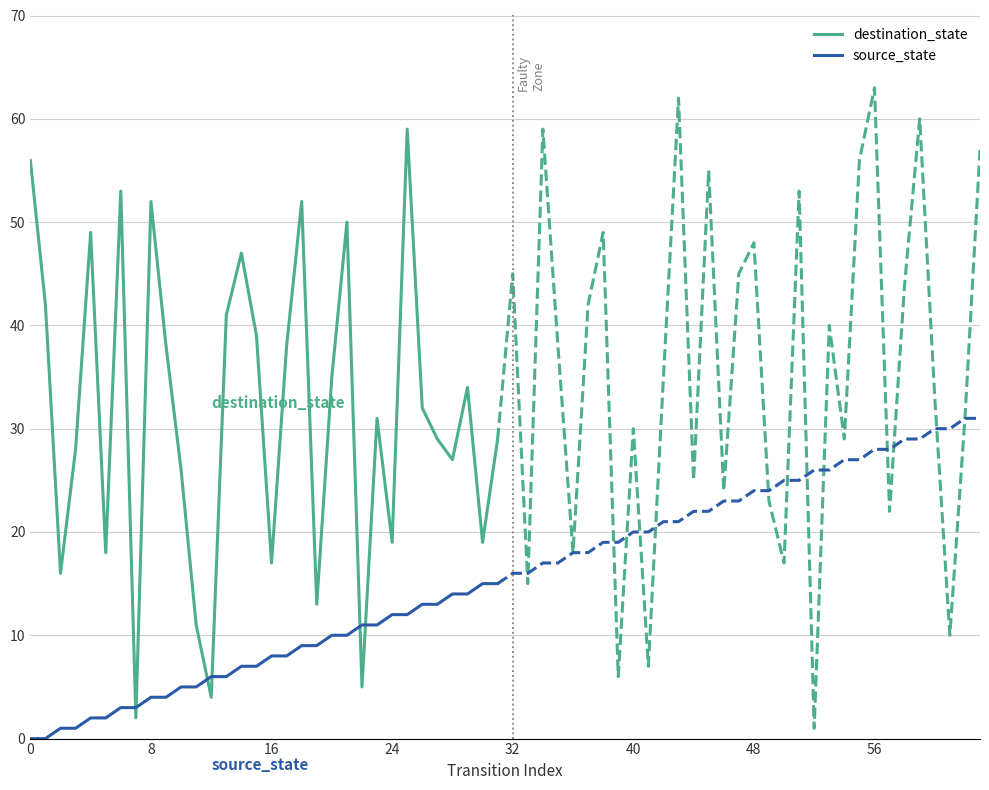

Where is source_state nearest to the value 7?

14